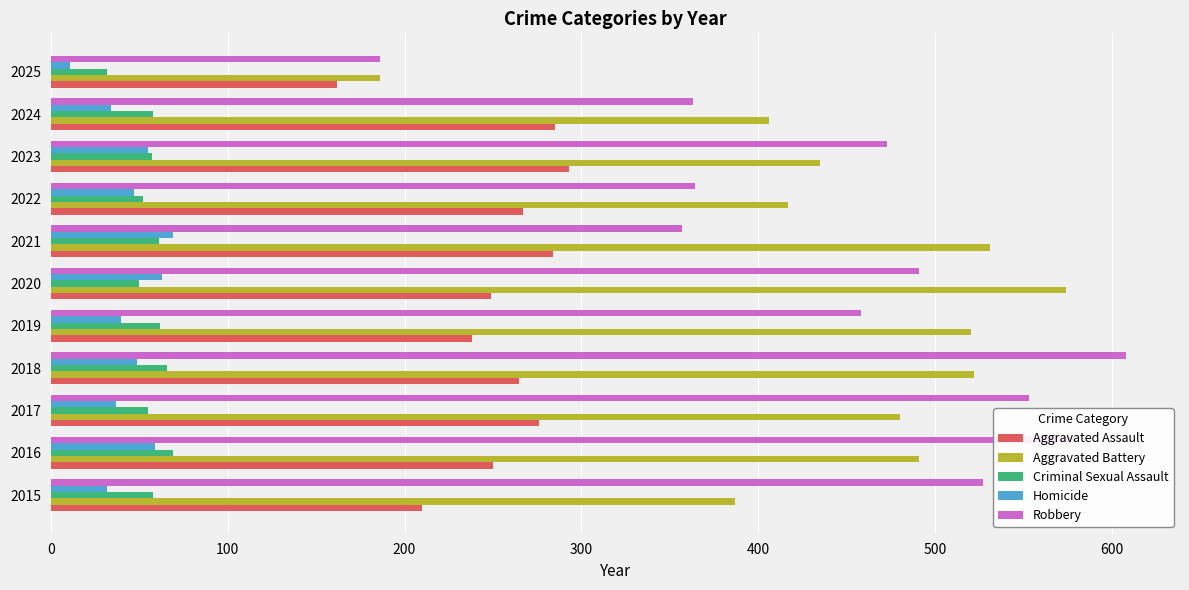

What is the difference between the second highest and minimum values in the Aggravated Battery series?

345